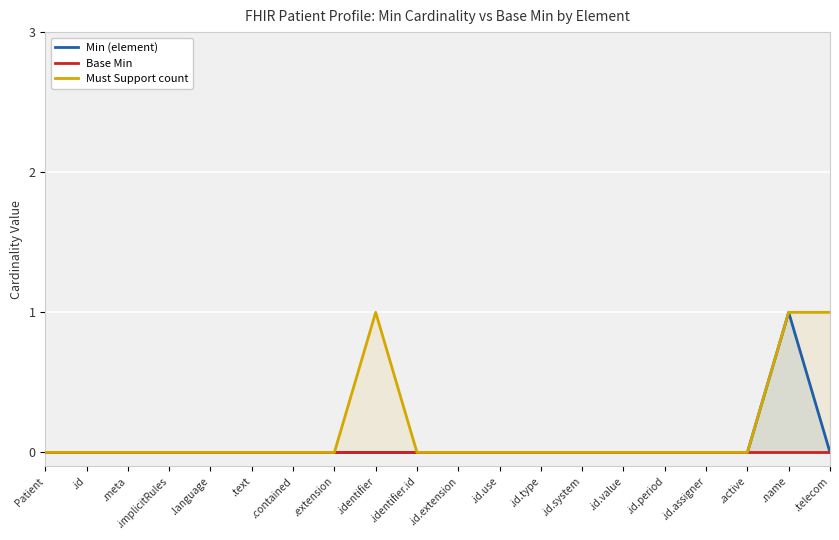

List the labels in order of Min (element) value, smallest first.

Patient, .id, .meta, .implicitRules, .language, .text, .contained, .extension, .identifier, .identifier.id, .id.extension, .id.use, .id.type, .id.system, .id.value, .id.period, .id.assigner, .active, .telecom, .name